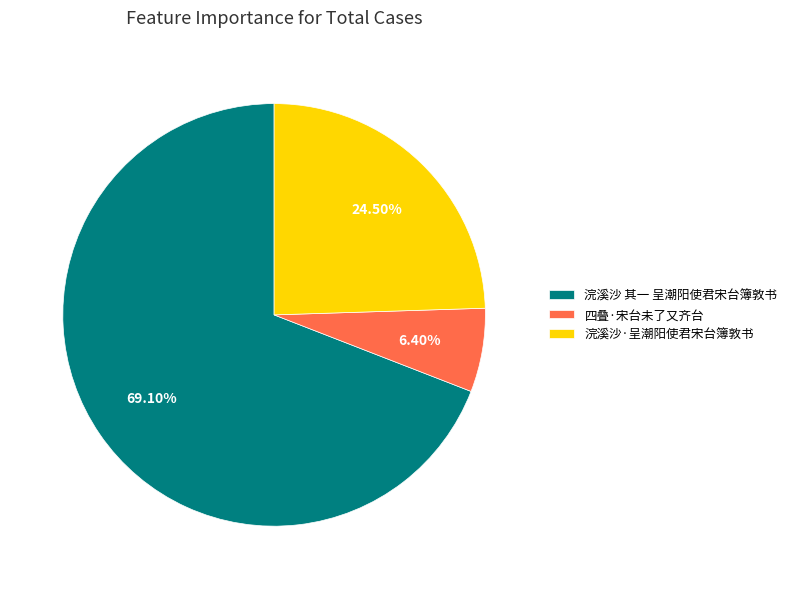

Count the number of slices in the pie.

3